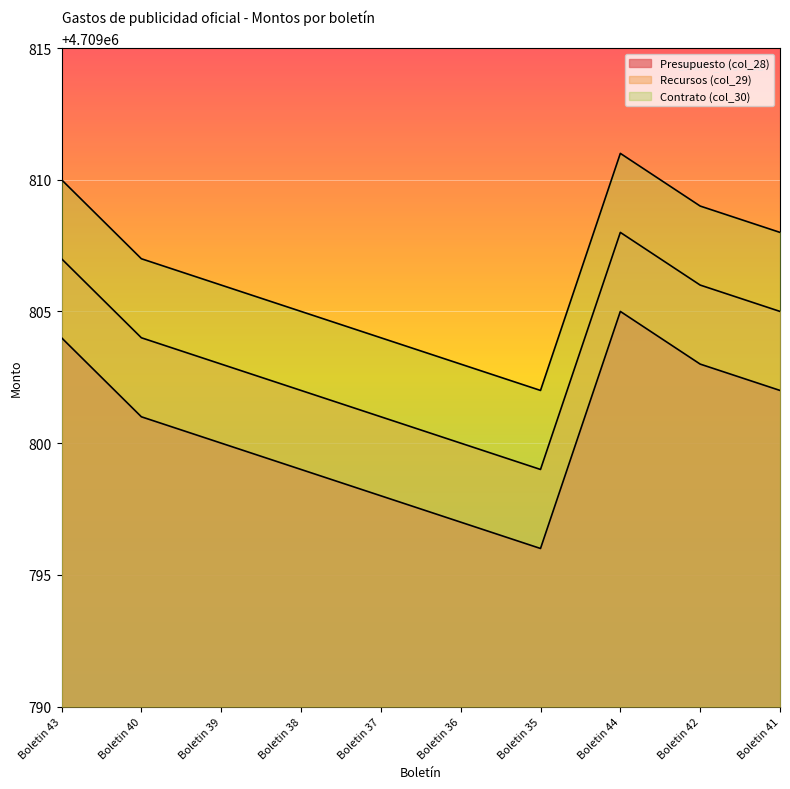

True or false: Presupuesto (col_28) has more than 1 interior local peaks.

False